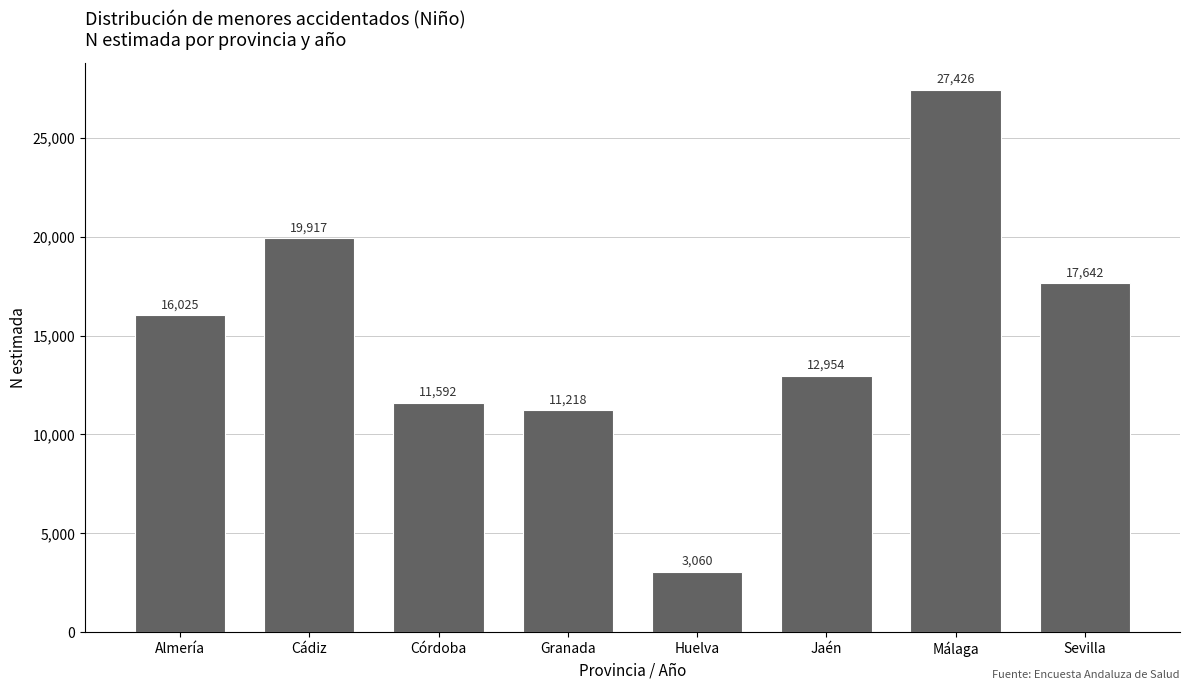

Reading left to right, transcribe all the data shown in this chart.

16025	19917	11592	11218	3060	12954	27426	17642